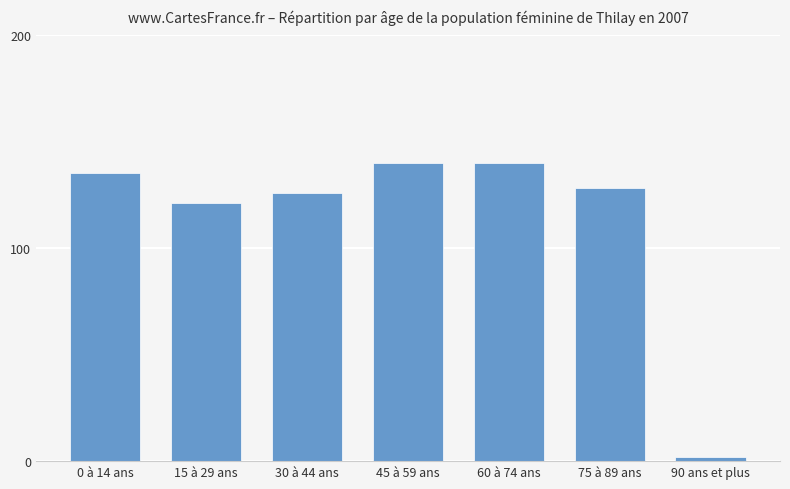

What is the difference between the second highest and second lowest values?

18.7